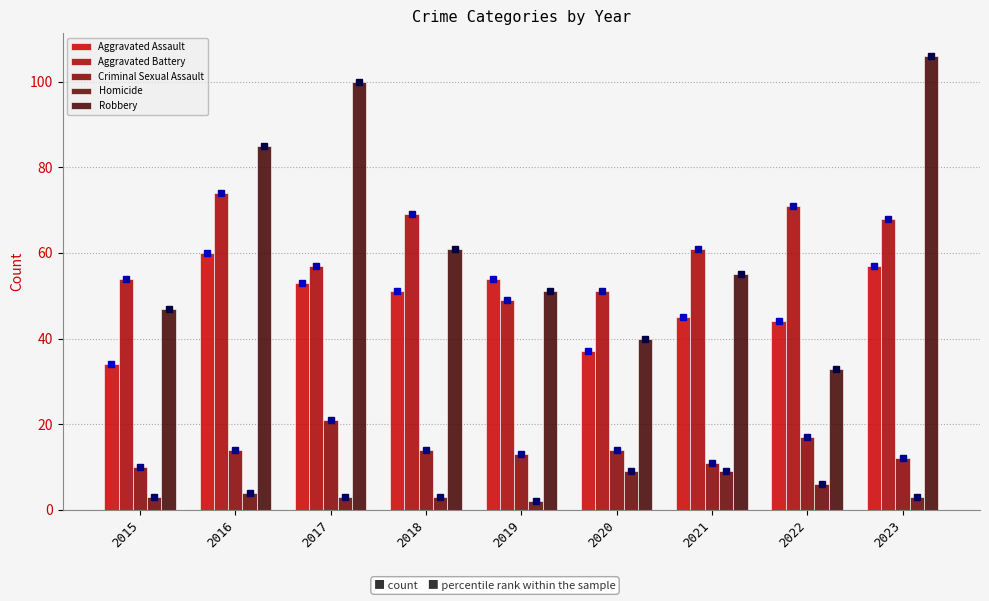

Read the Homicide value at 2022.

6